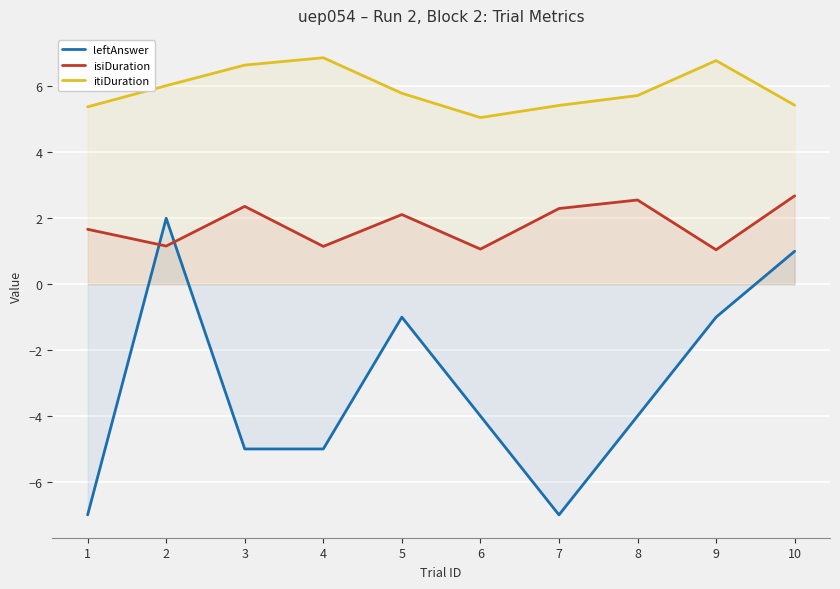

How many values in the leftAnswer series exceed -4?

4